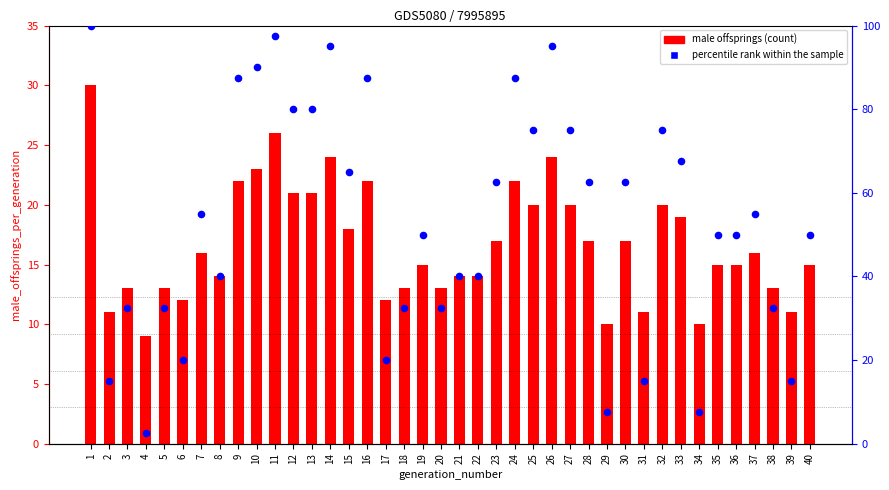

At which category is the sum across all series the highest?

1